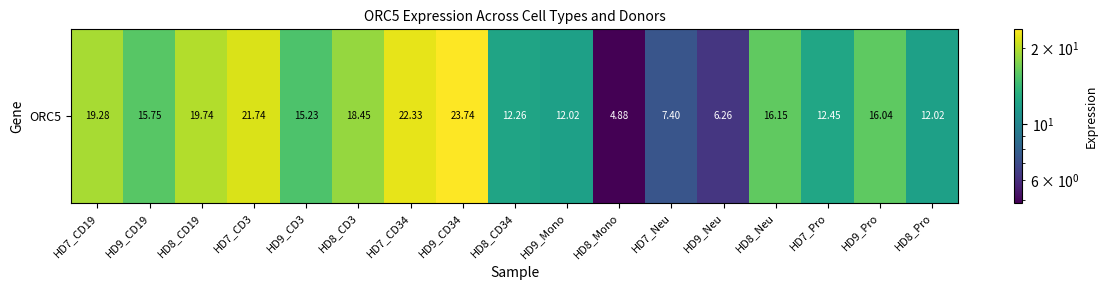

What is the difference between the maximum and minimum values?

18.9